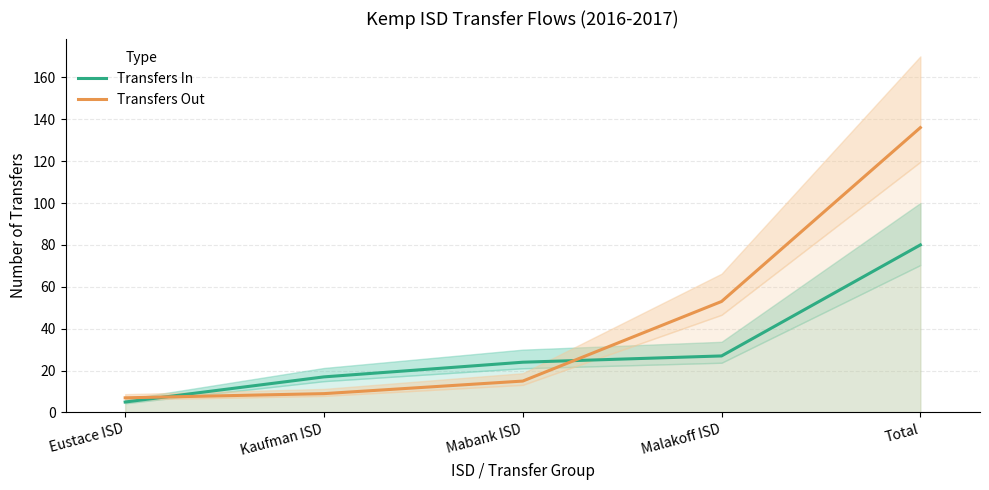

True or false: Transfers In has a value of 24 at Mabank ISD.

True